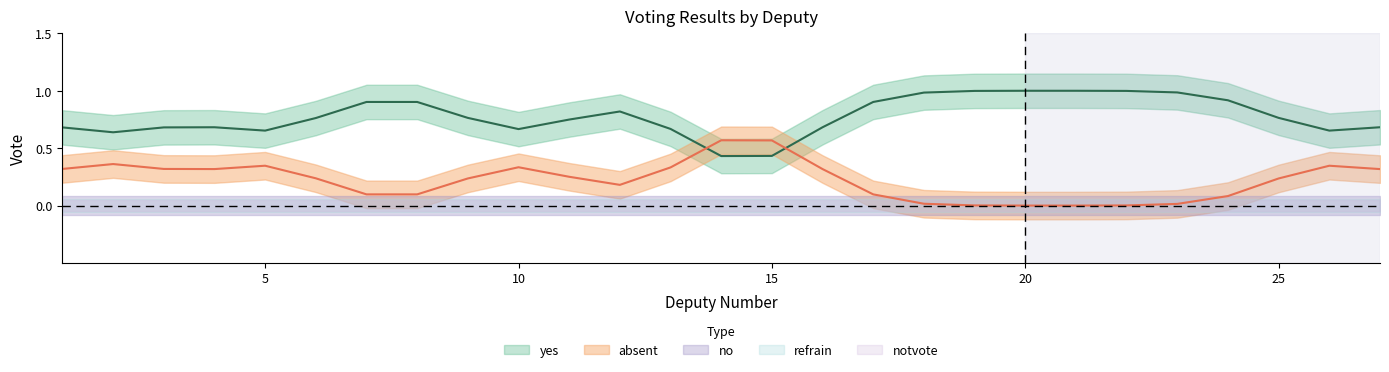

At which category is the sum across all series the highest?

1